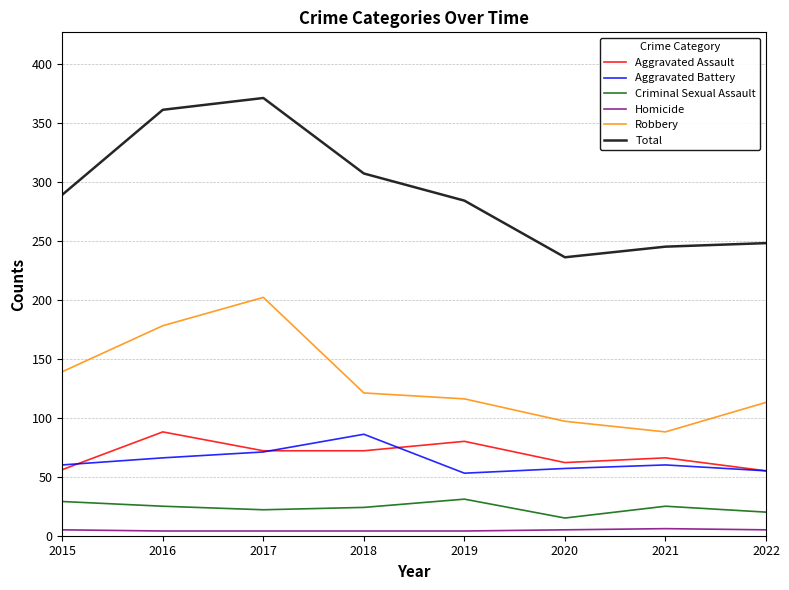

What is the difference between the Total values at 2016 and 2019?

77